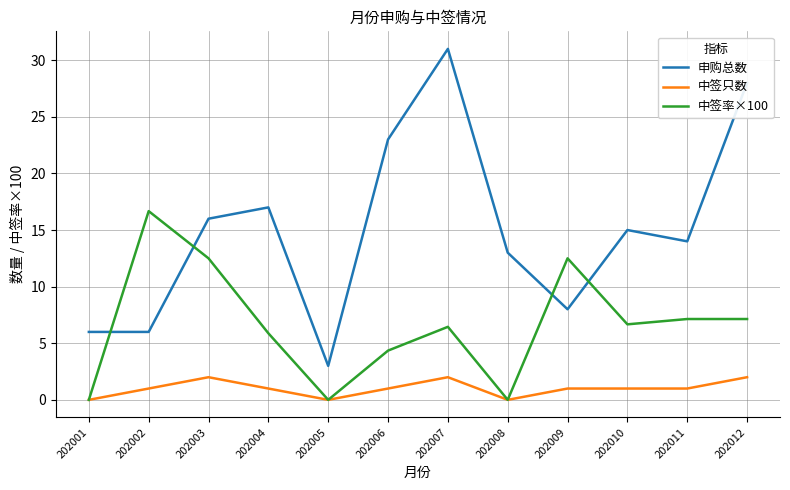

Where do 中签率×100 and 申购总数 first cross each other?

202001 and 202002